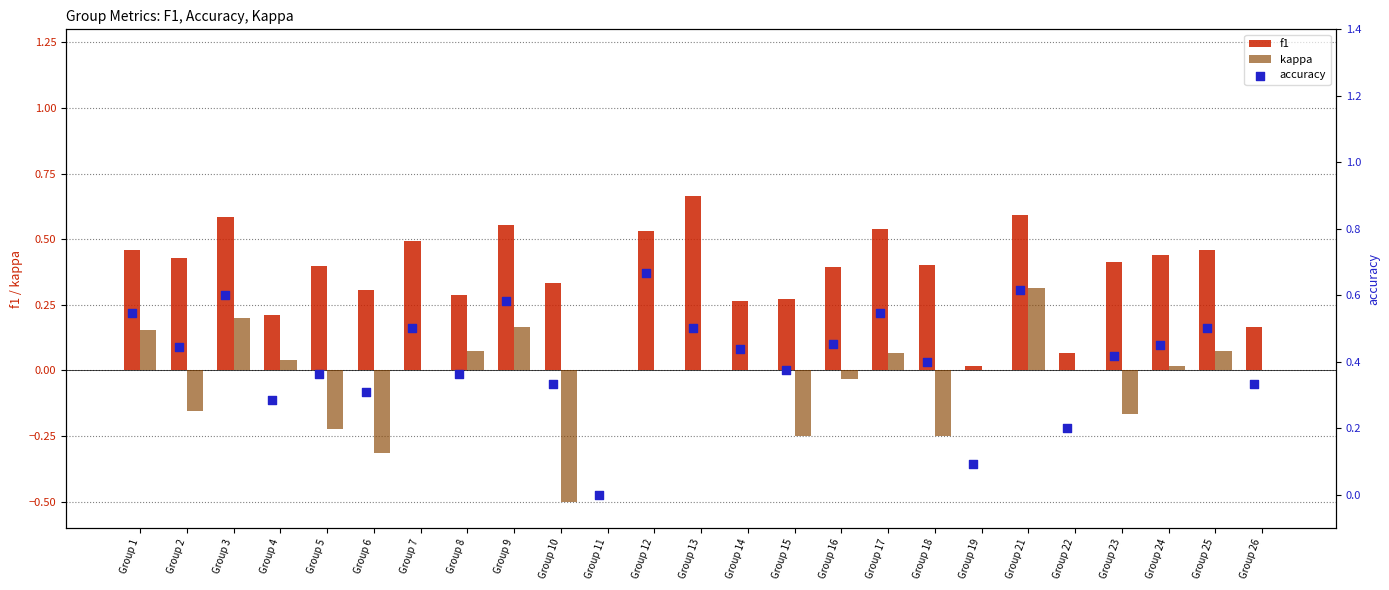

Is the value of f1 at Group 7 greater than the value of kappa at Group 3?

Yes